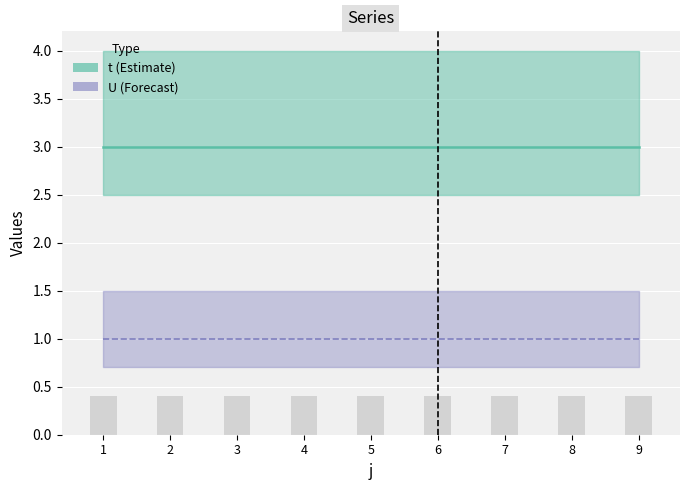

How many bars are there in total?

18